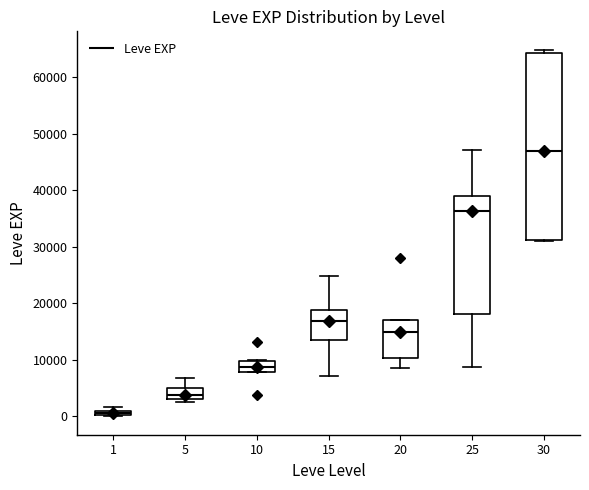

Which box's median line is the lowest?

1